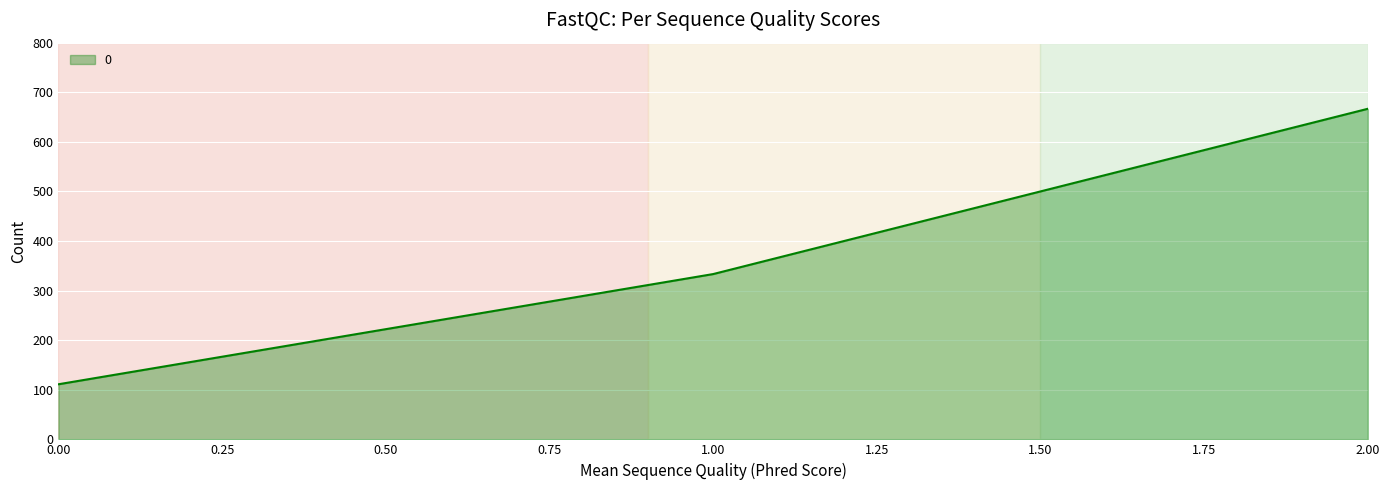

What is the approximate value at 1.00?

333.3